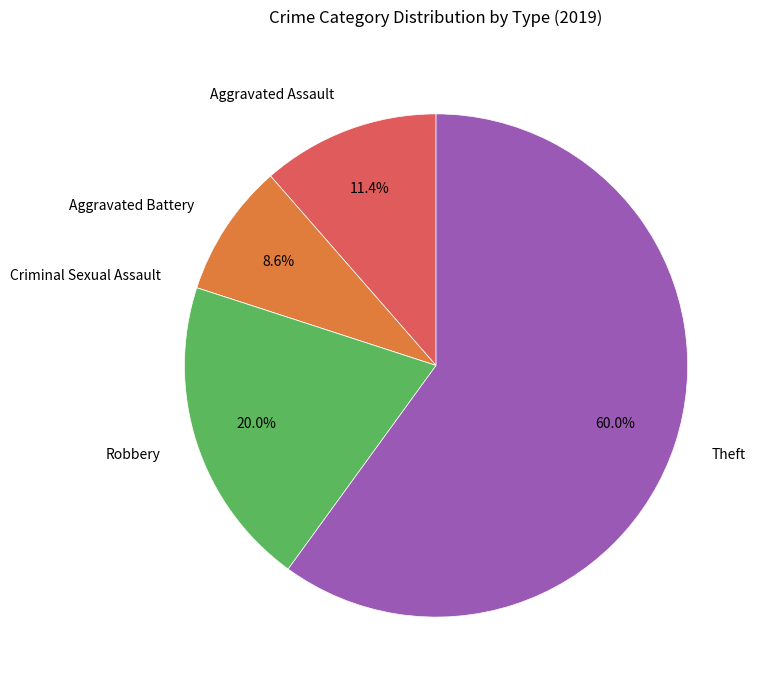

Is there a majority slice in this chart?

Yes